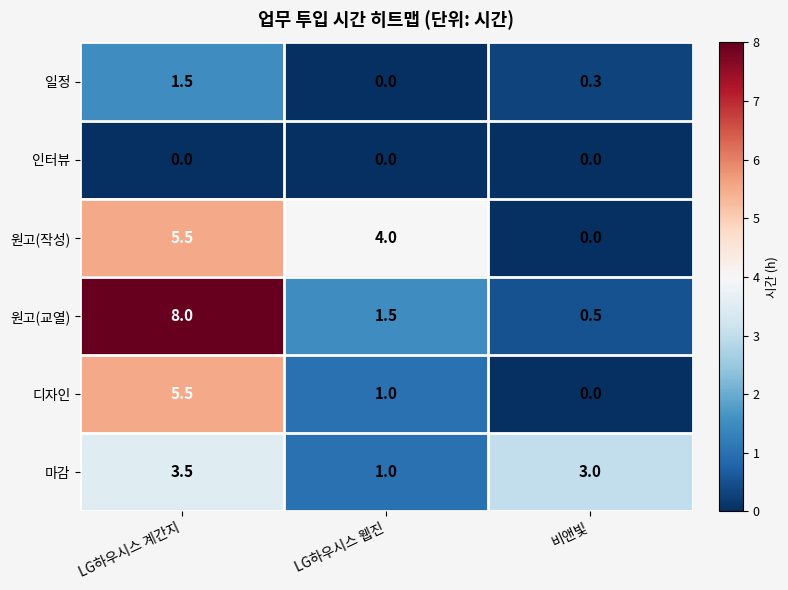

What is the highest value of the 원고(교열) series?

8.0